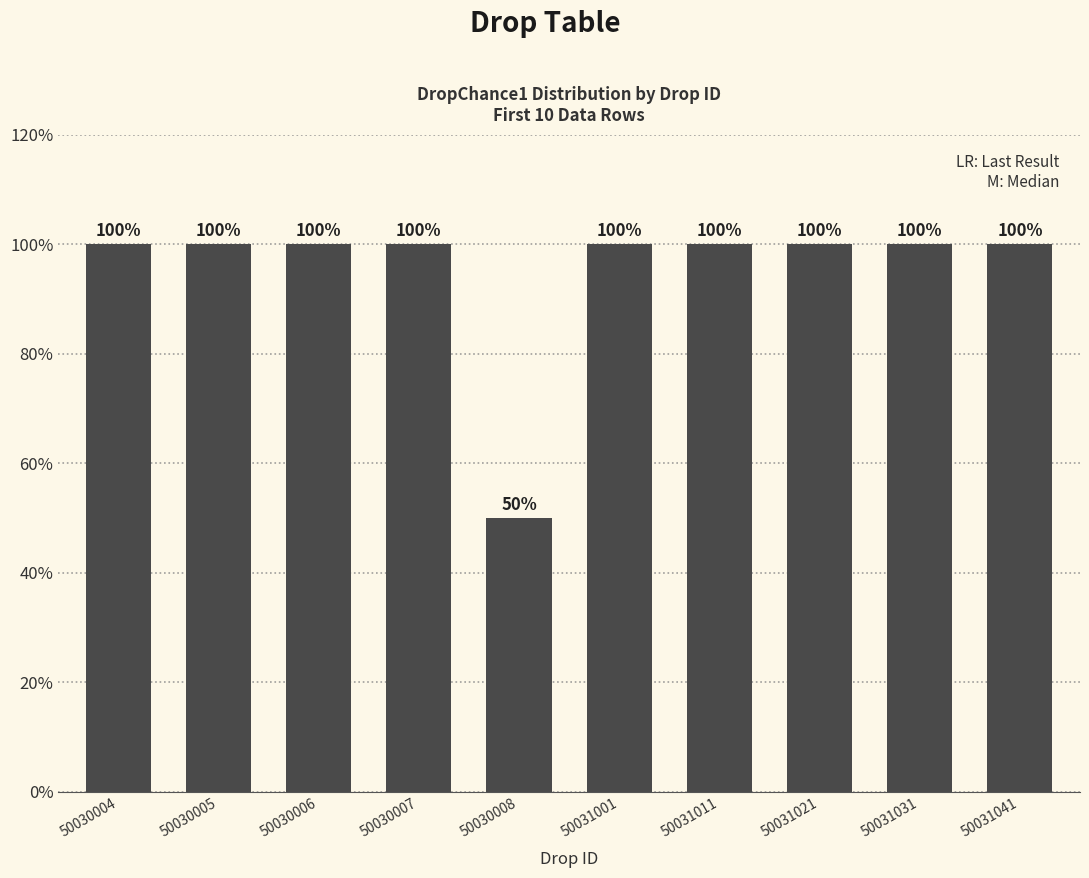

At which category does the chart reach its minimum across all series?

50030008